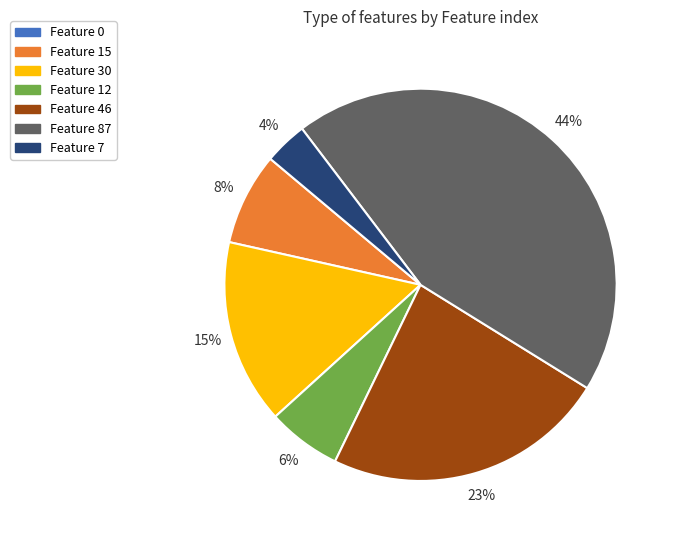

Is the sum of Feature 30 and Feature 15 greater than half?

No